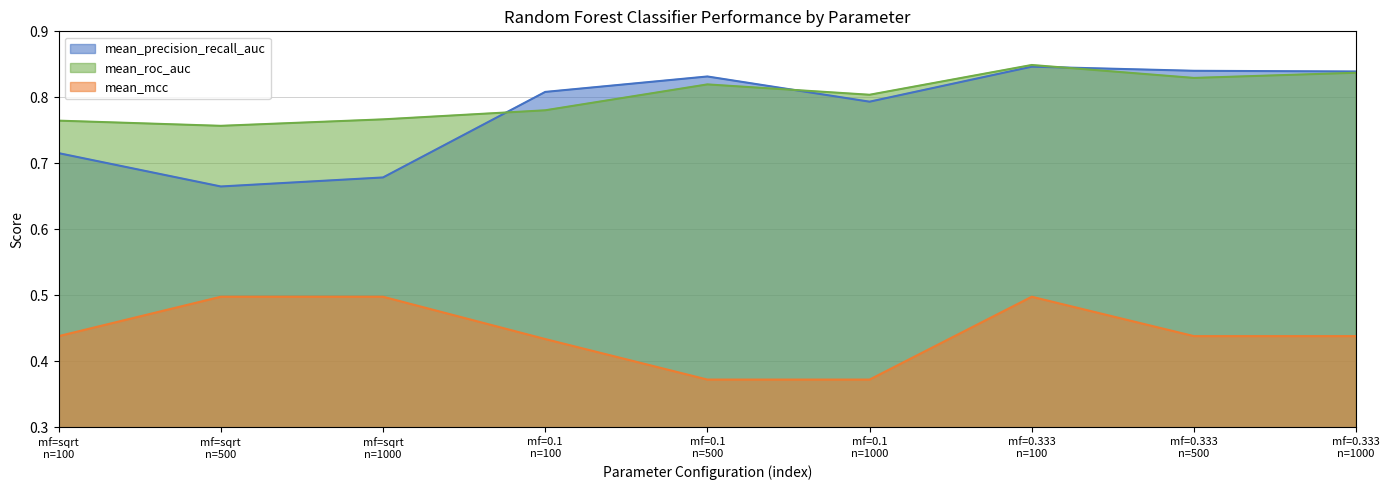

Which series has the largest range (max minus min)?

mean_precision_recall_auc